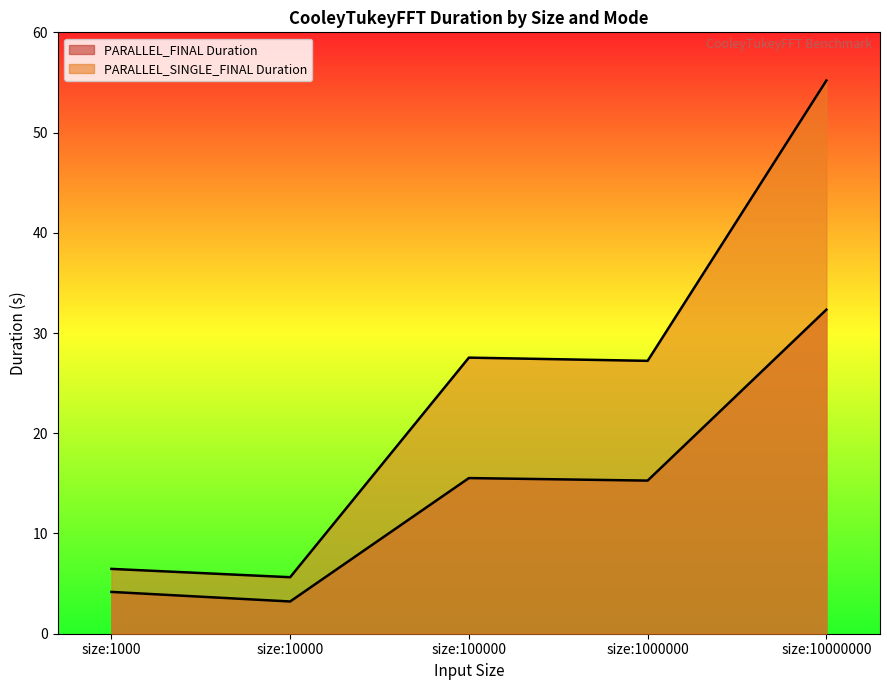

Reading right to left, transcribe all the data shown in this chart.

PARALLEL_FINAL Duration: size:10000000=32.3	size:1000000=15.3	size:100000=15.5	size:10000=3.2	size:1000=4.2
PARALLEL_SINGLE_FINAL Duration: size:10000000=55.2	size:1000000=27.2	size:100000=27.5	size:10000=5.6	size:1000=6.5